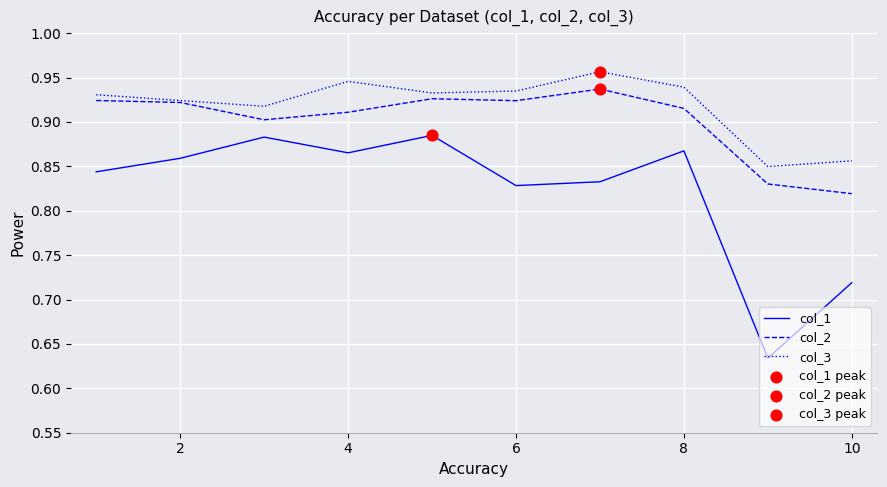

Which series has the largest total across all categories?

col_3